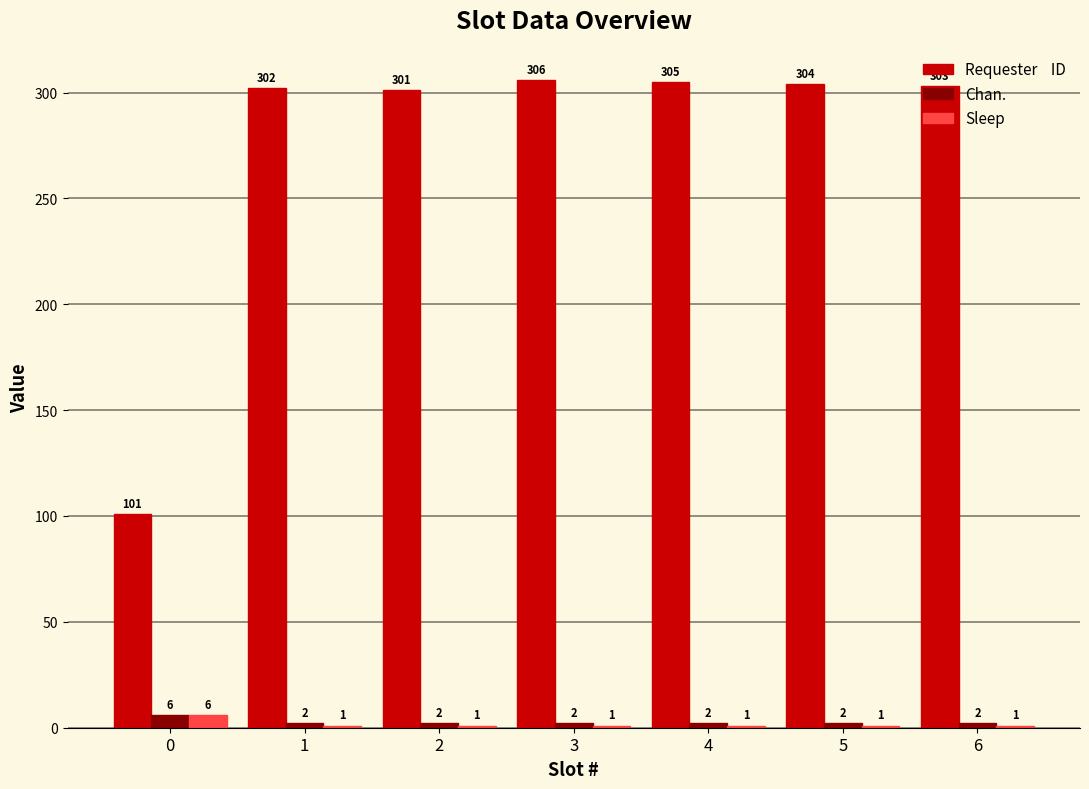

What is the total value across all series at 1?

305